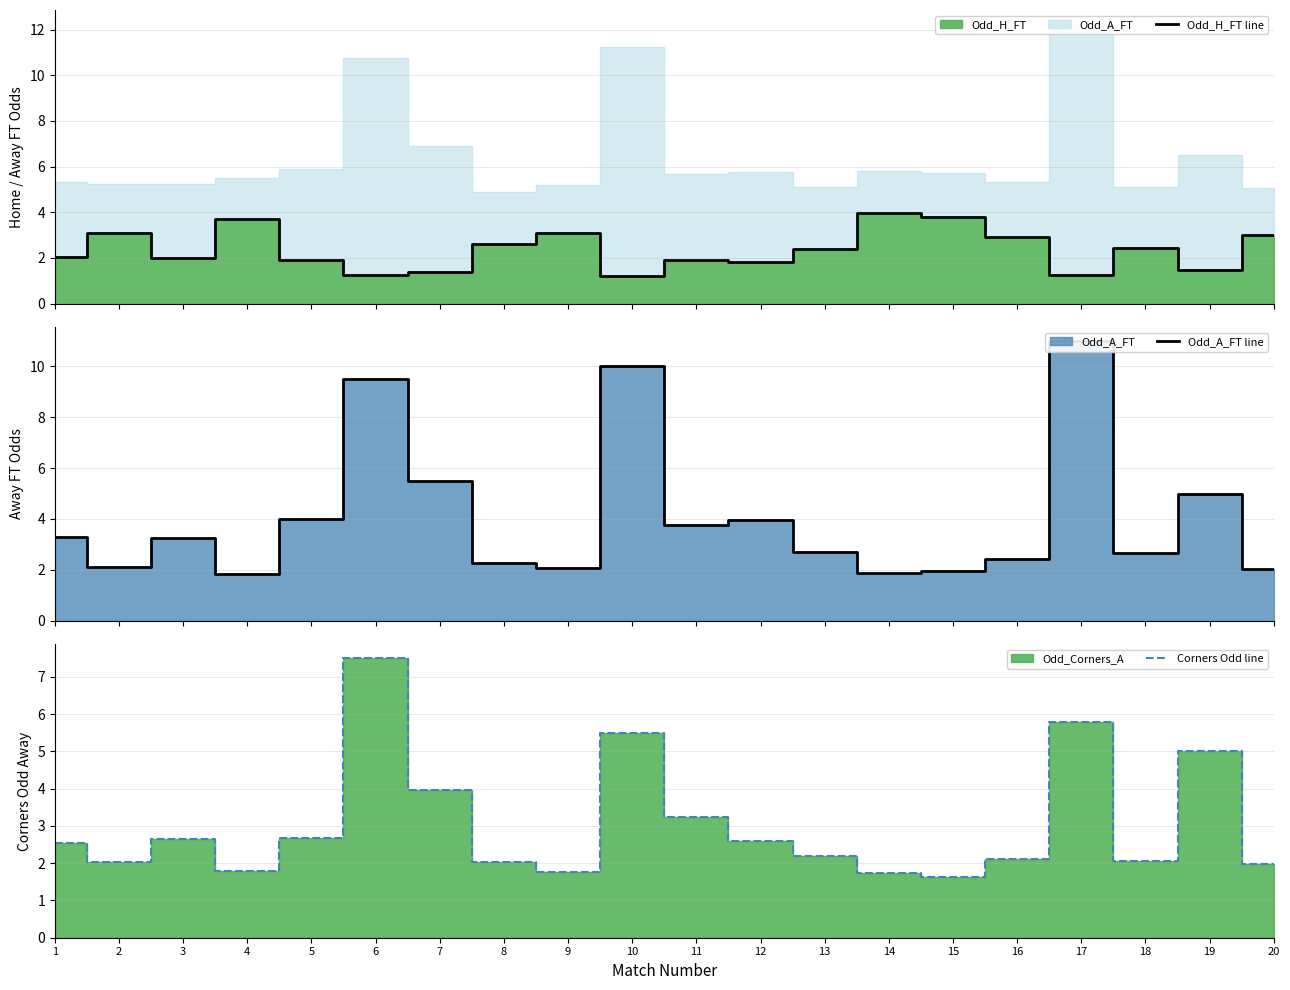

Reading left to right, extract all data points from this chart.

Odd_H_FT line: 1=2.0	2=3.1	3=2.0	4=3.7	5=1.9	6=1.2	7=1.4	8=2.6	9=3.1	10=1.2	11=1.9	12=1.8	13=2.4	14=4.0	15=3.8	16=2.9	17=1.2	18=2.4	19=1.5	20=3.0
Odd_A_FT line: 1=3.3	2=2.1	3=3.2	4=1.8	5=4.0	6=9.5	7=5.5	8=2.3	9=2.1	10=10.0	11=3.8	12=4.0	13=2.7	14=1.9	15=1.9	16=2.4	17=11.0	18=2.7	19=5.0	20=2.0
Corners Odd line: 1=2.5	2=2.0	3=2.6	4=1.8	5=2.7	6=7.5	7=4.0	8=2.0	9=1.8	10=5.5	11=3.2	12=2.6	13=2.2	14=1.7	15=1.6	16=2.1	17=5.8	18=2.1	19=5.0	20=2.0